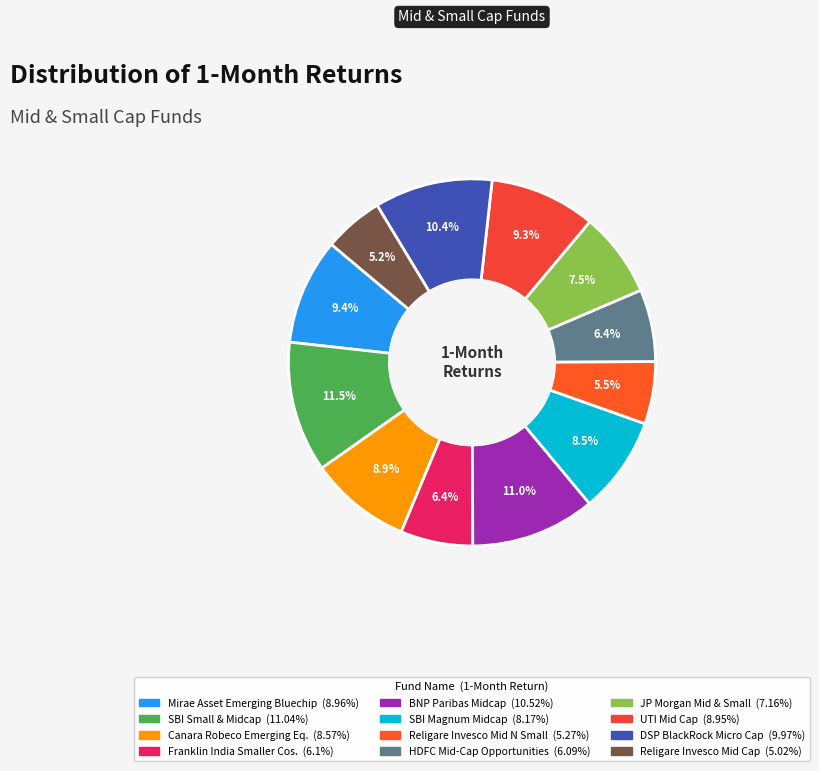

To the nearest percent, what is the average slice percentage?

8%